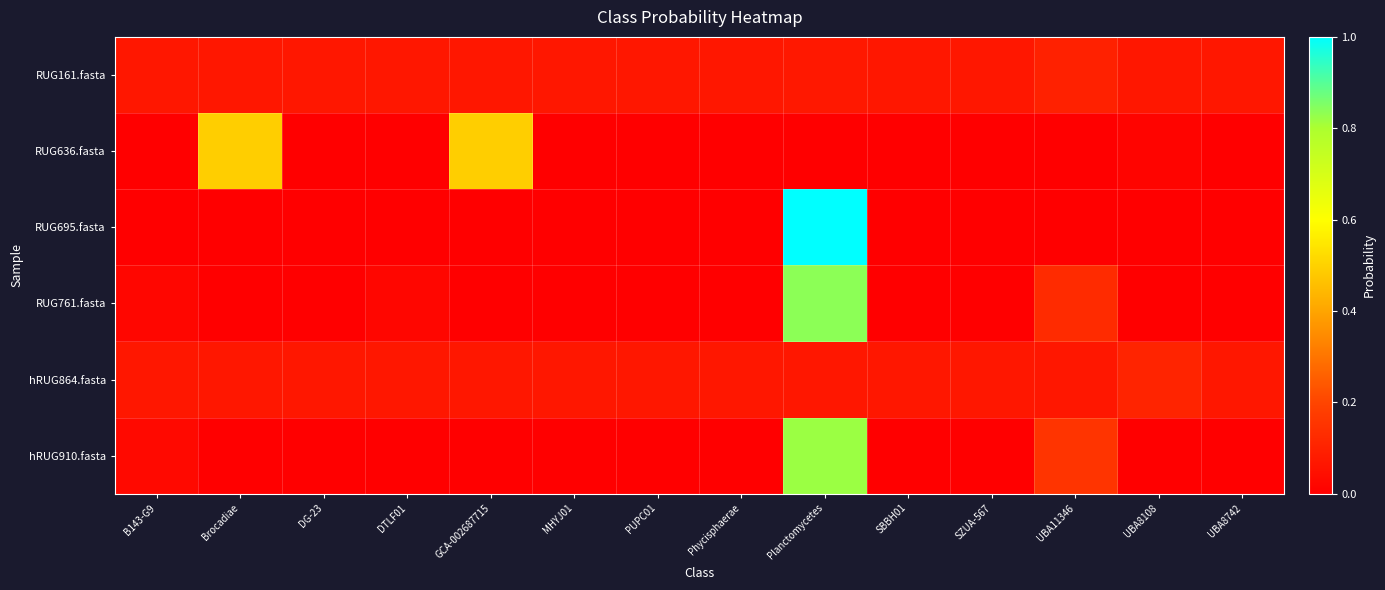

Which has a higher value, MHYJ01 or Planctomycetes?

Planctomycetes